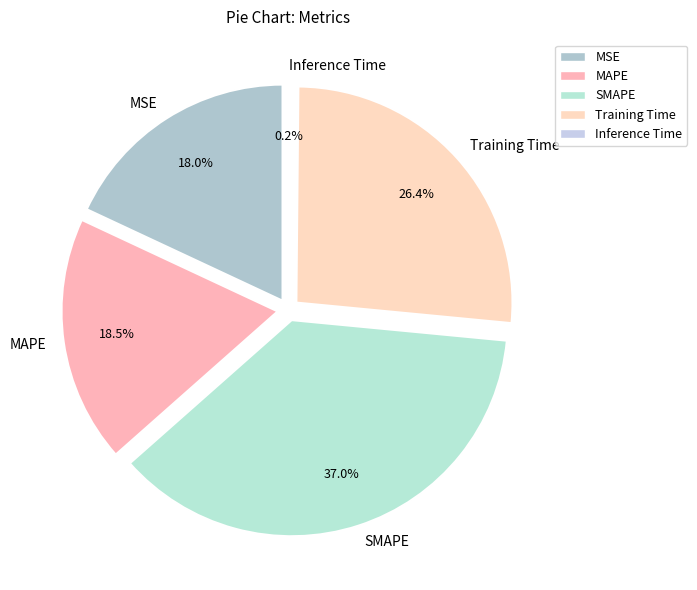

To the nearest percent, what is the difference between the Training Time and MSE slice percentages?

8%